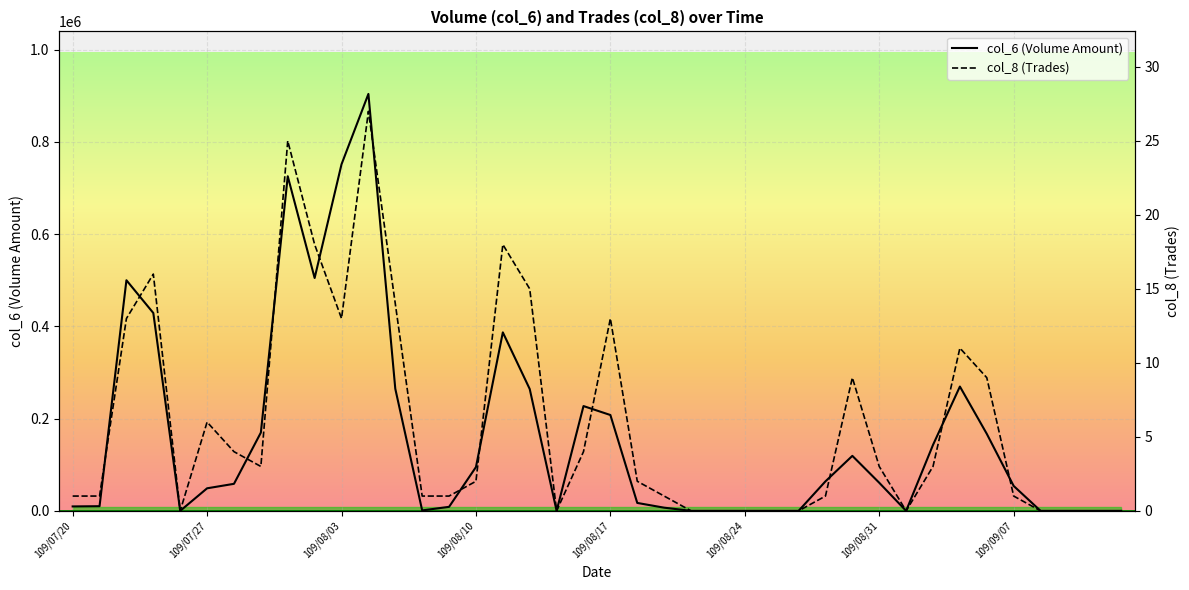

Which series has the widest spread of values?

col_6 (Volume Amount)